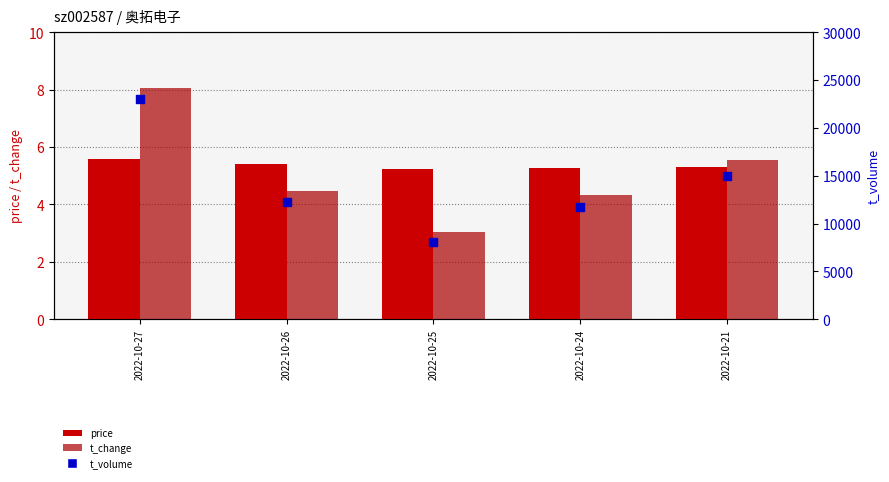

Which series reaches the minimum Y coordinate?

t_change